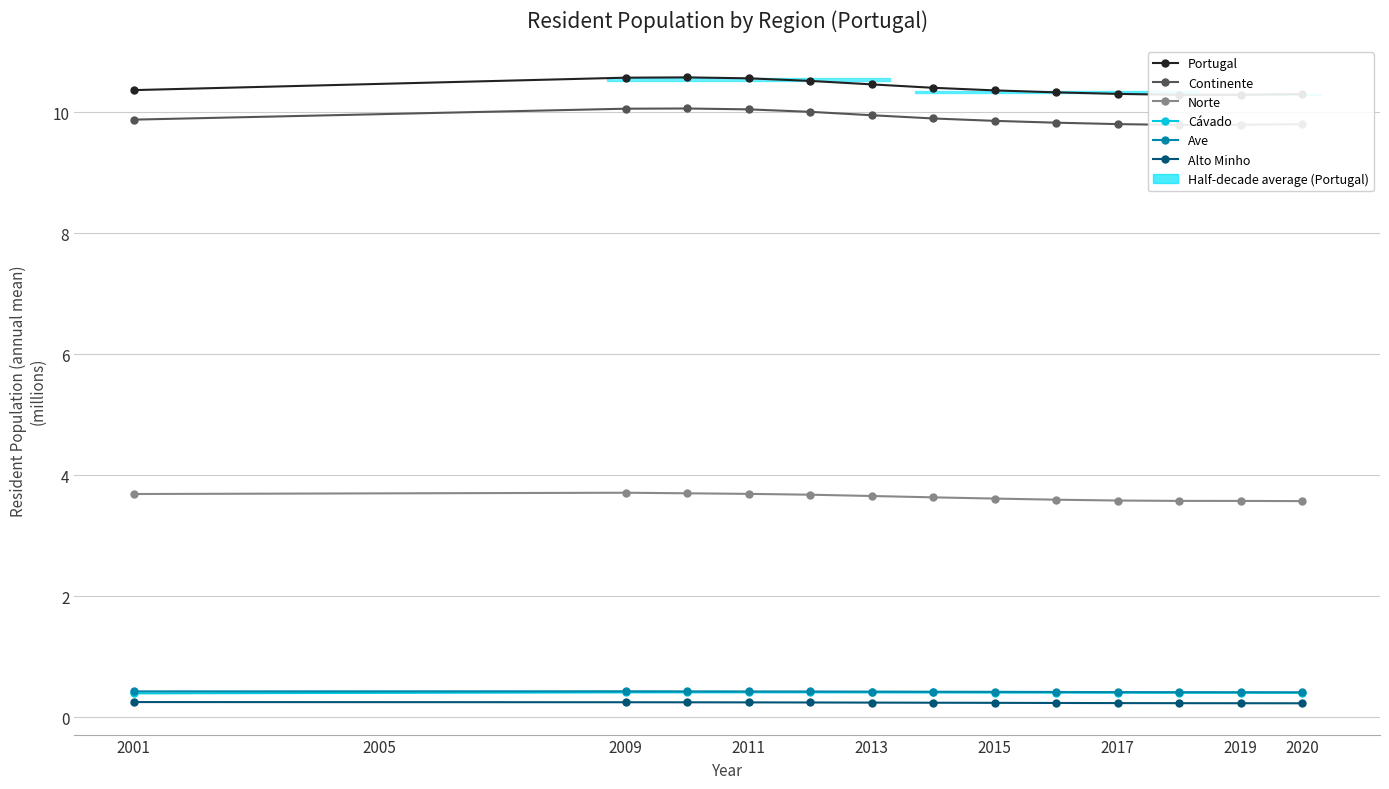

True or false: Ave and Alto Minho intersect in this chart.

False